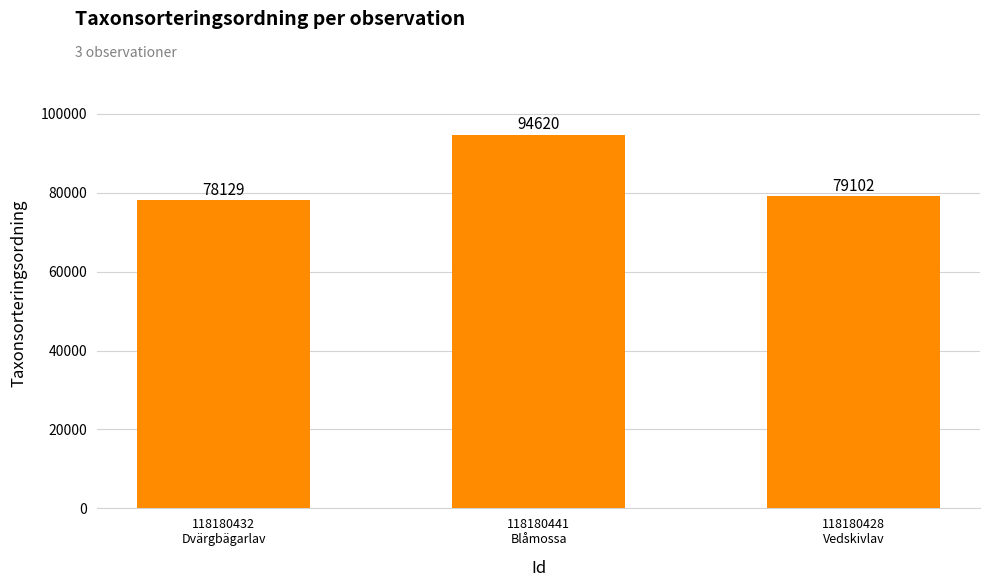

What is the label of the 2nd bar from the right?

118180441
Blåmossa